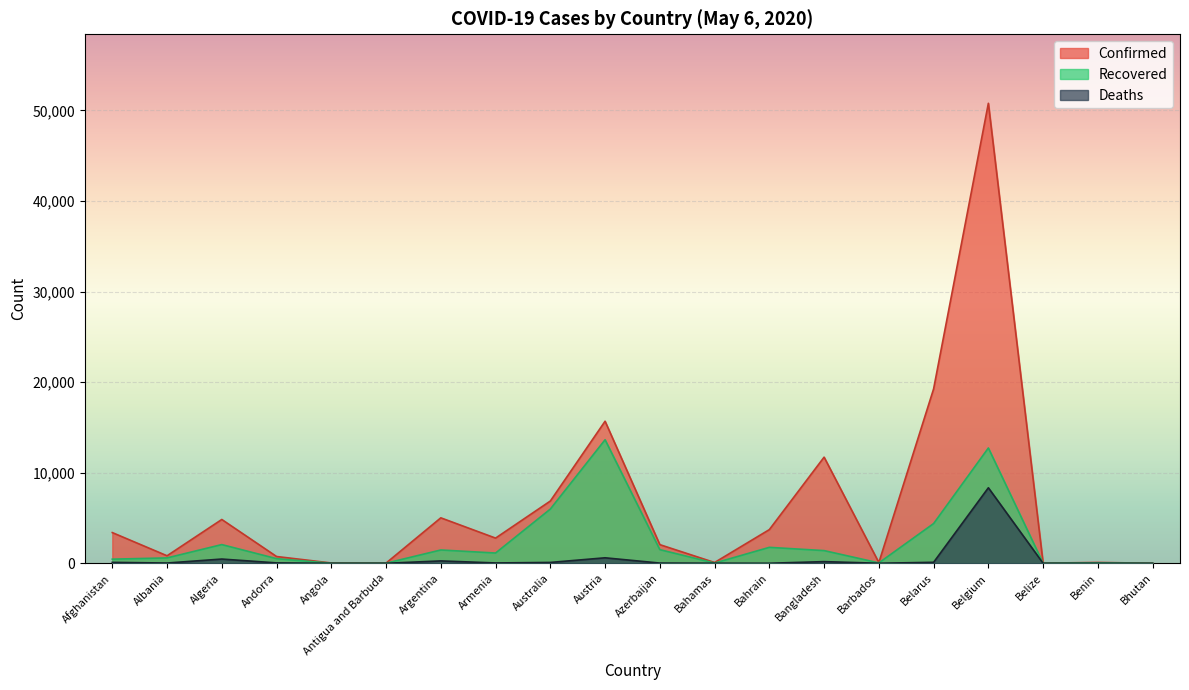

At Belarus, list the series in order from smallest to largest.

Deaths, Recovered, Confirmed